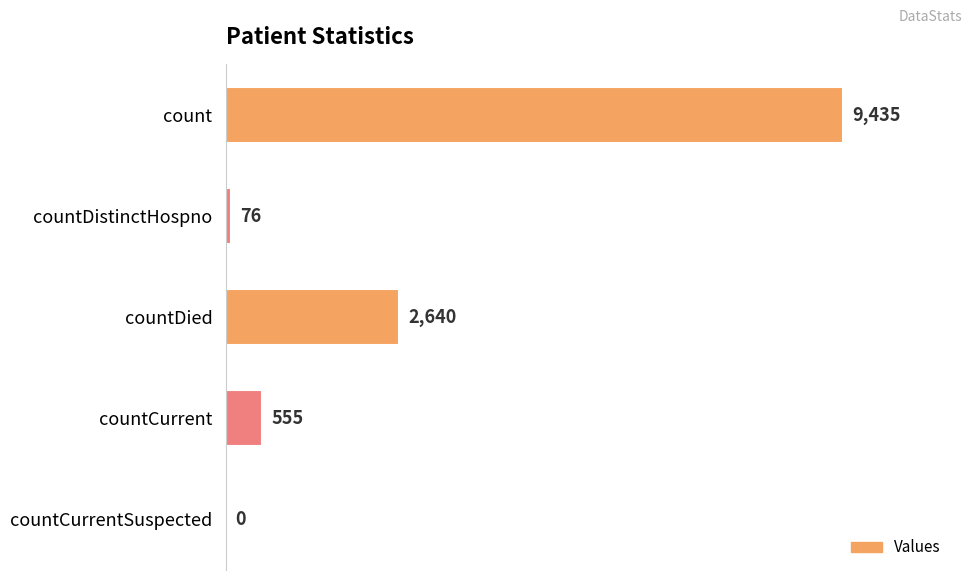

Which label corresponds to the largest value in the chart?

count